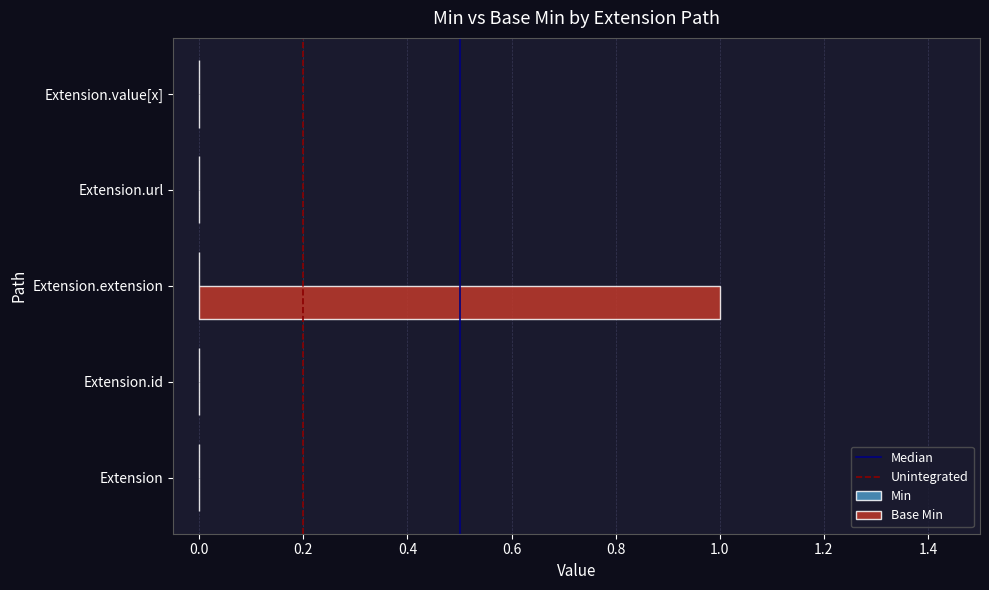

Is it true that the value at Extension.extension is 1?

True